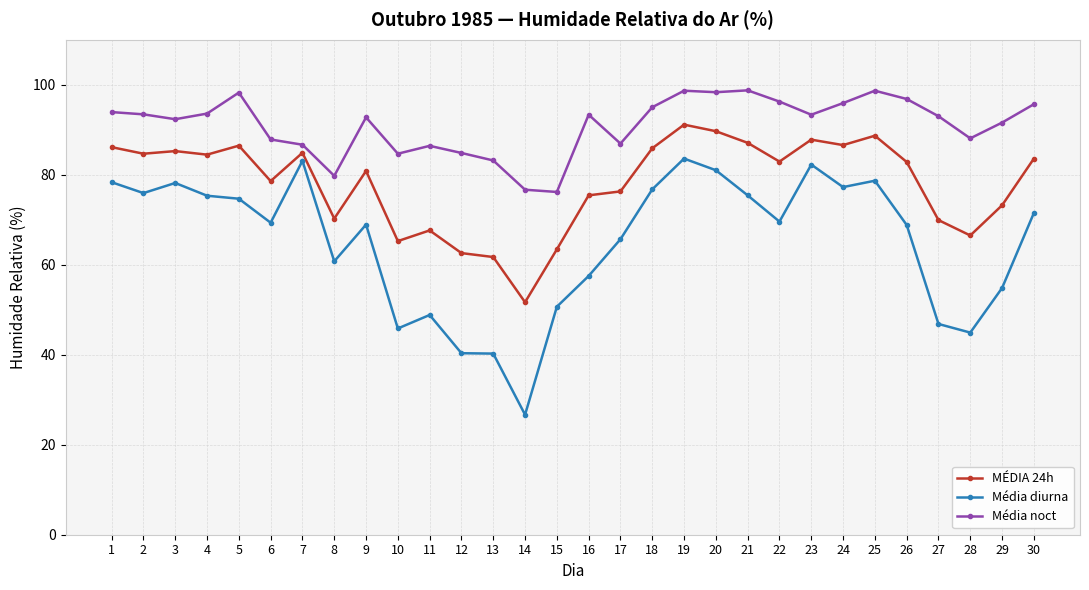

True or false: Média diurna and Média noct intersect in this chart.

False